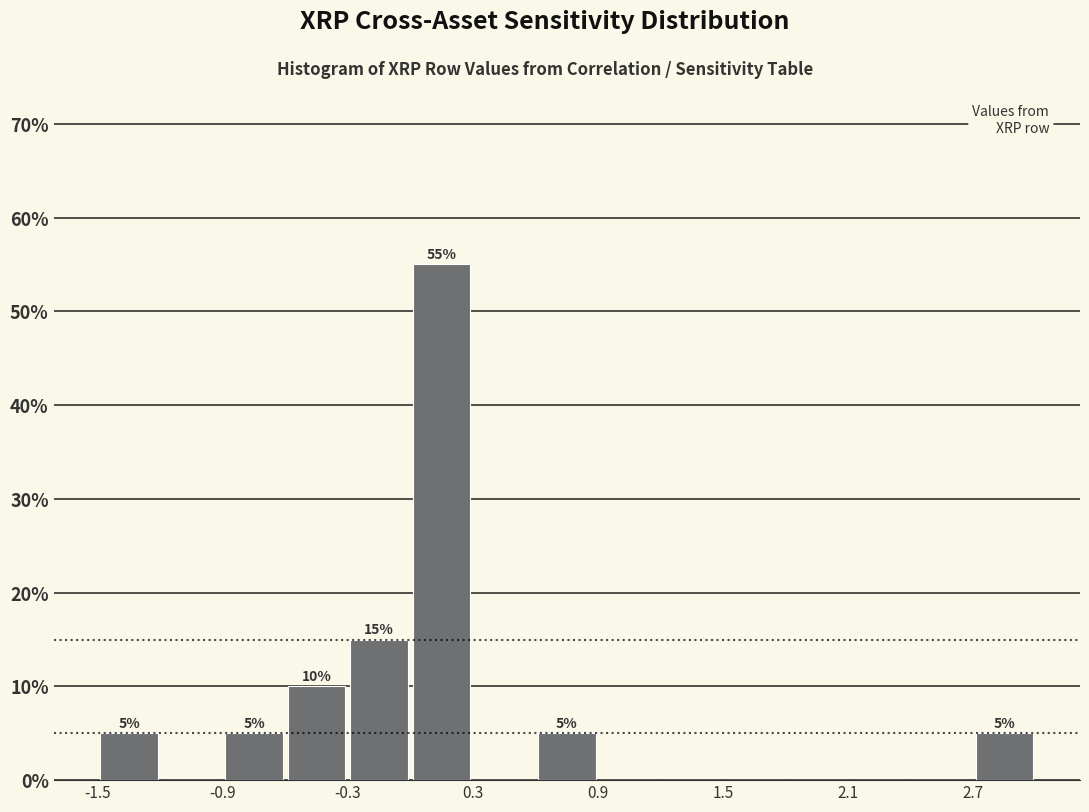

Around what value on the x-axis is the tallest bar? Give the approximate position of its centre, as read against the axis.

0.2